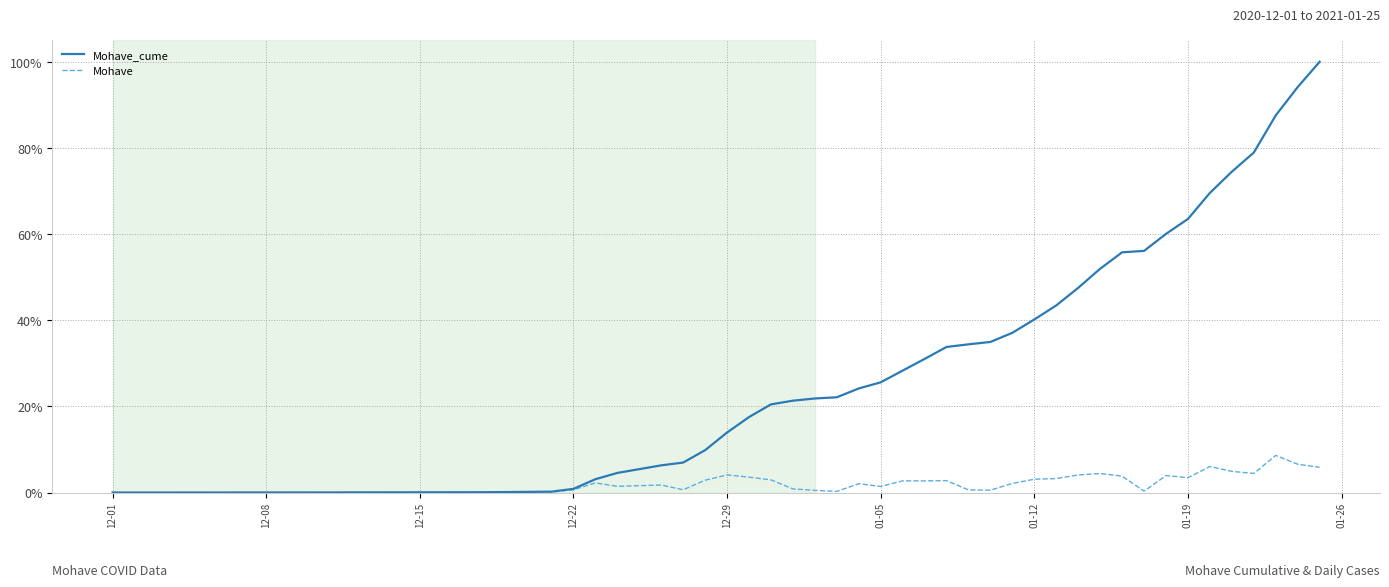

Rank the series by their maximum value, from lowest to highest.

Mohave, Mohave_cume